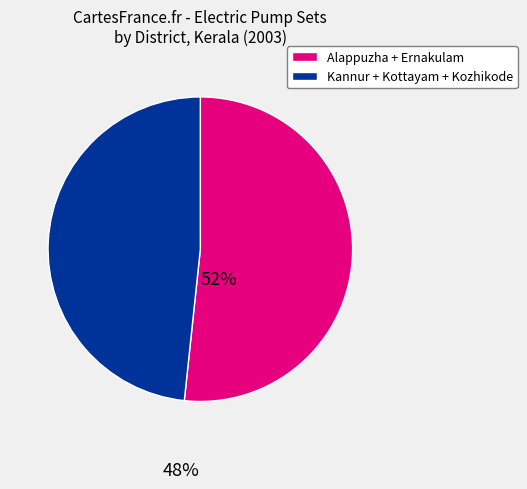

Is there a majority slice in this chart?

Yes